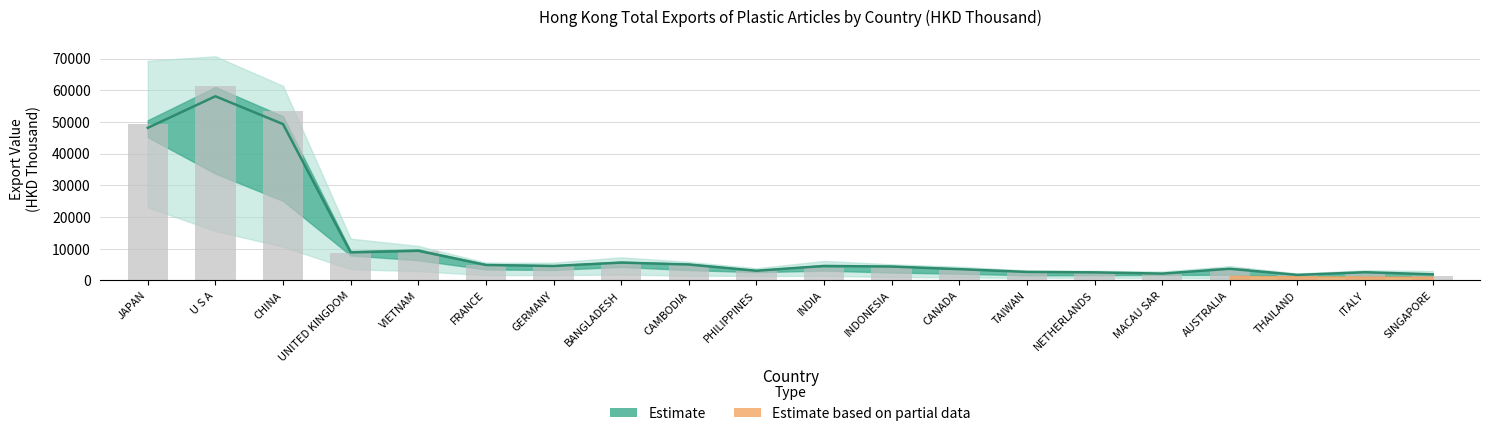

Is it true that 201712 equals 7510.9 at INDONESIA?

False